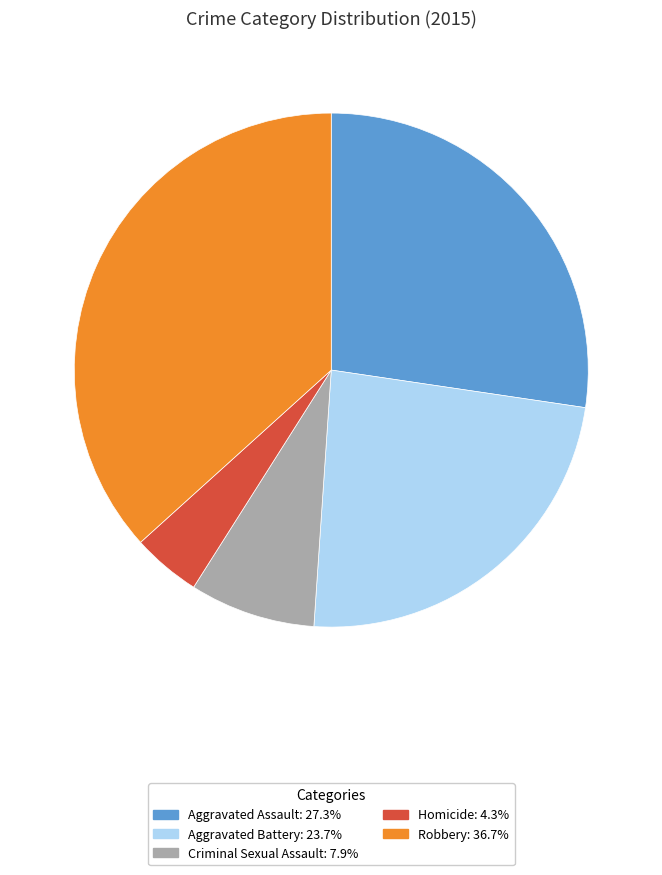

Does Aggravated Battery represent more than half of the total?

No